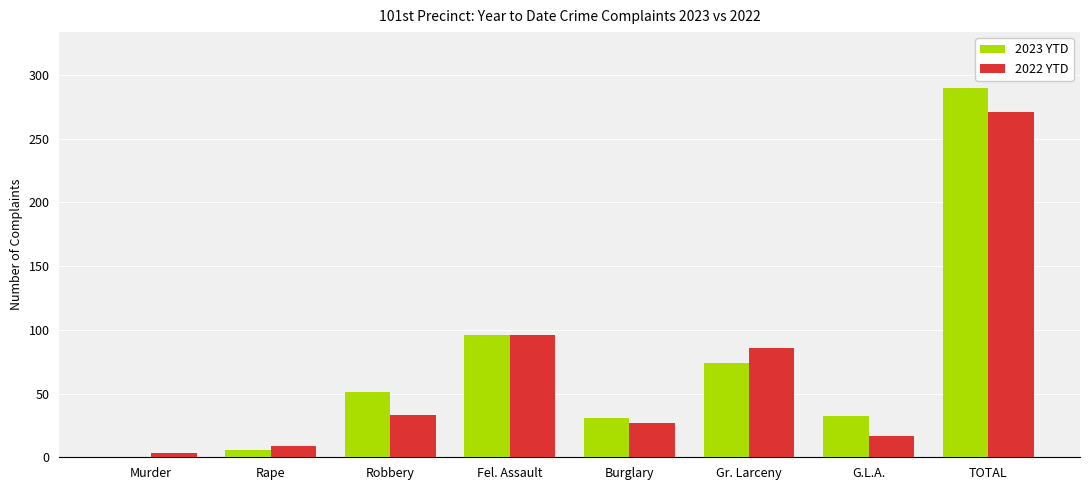

Is it true that 2022 YTD equals 271 at TOTAL?

True